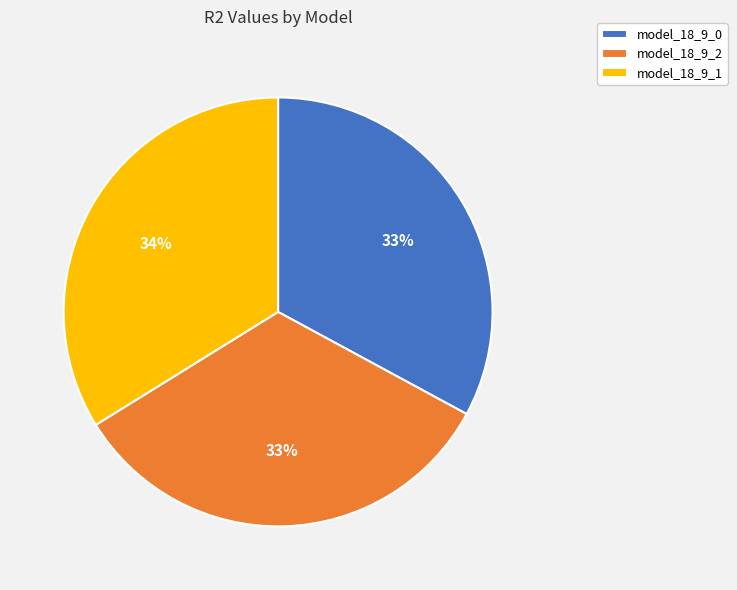

Is it true that model_18_9_1 is 34% of the pie?

True